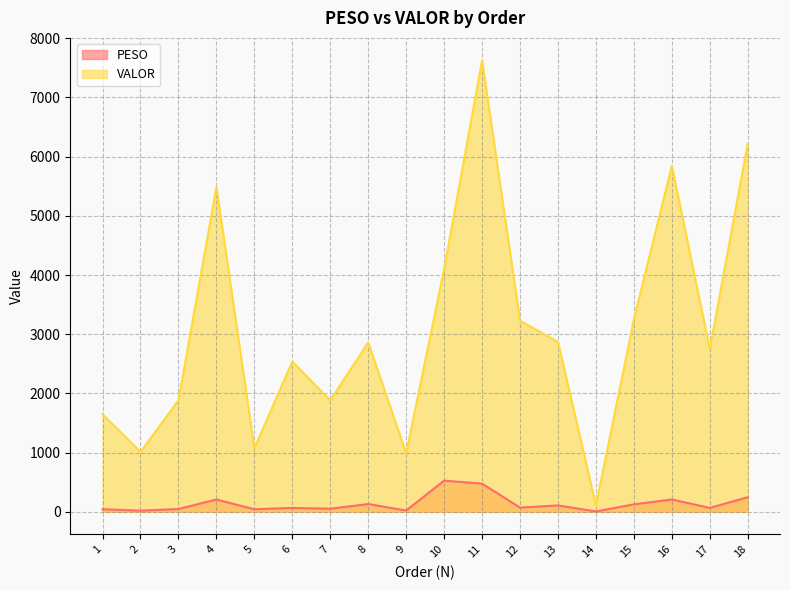

How many interior local peaks does the PESO series have?

6